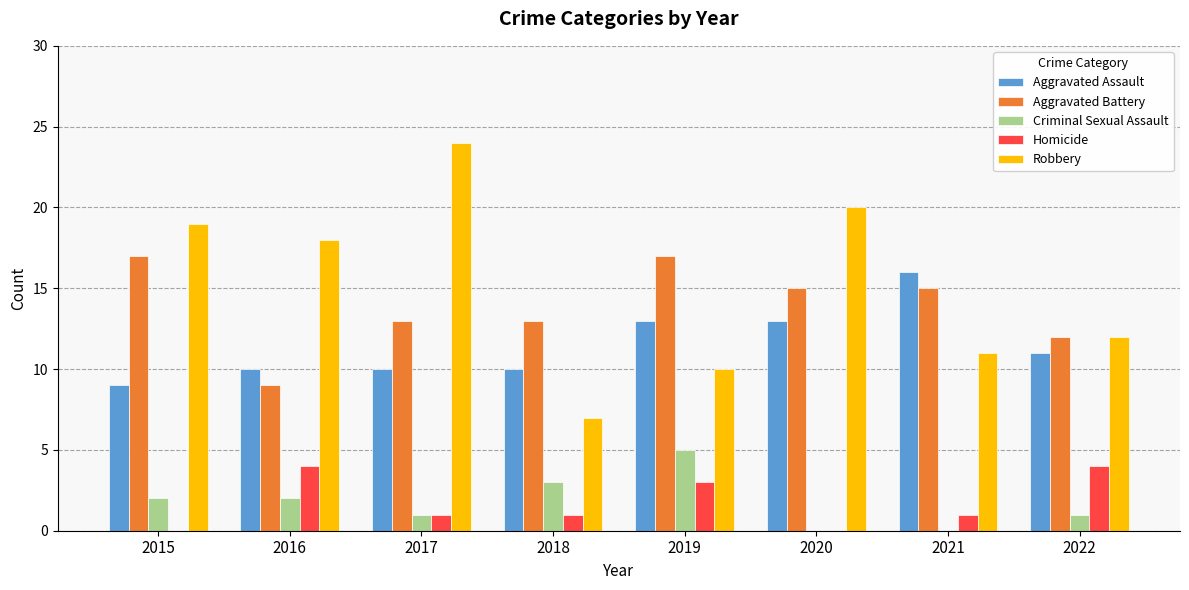

What is the total value across all series at 2020?

48